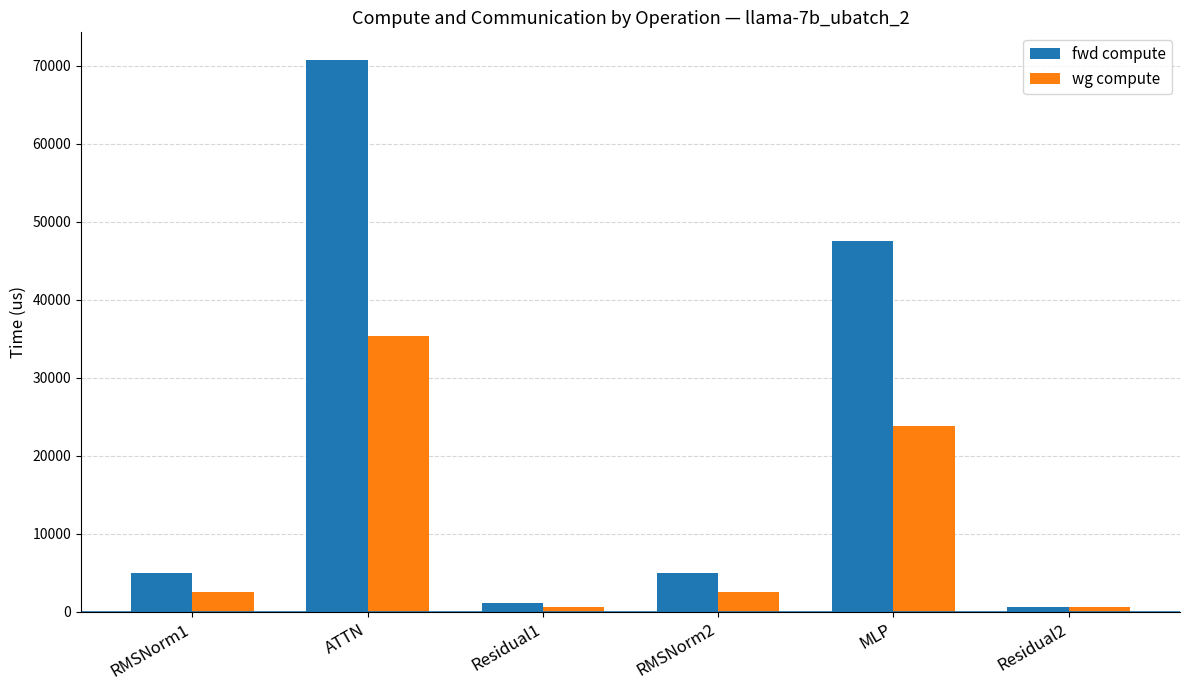

At which label does fwd compute reach its peak?

ATTN